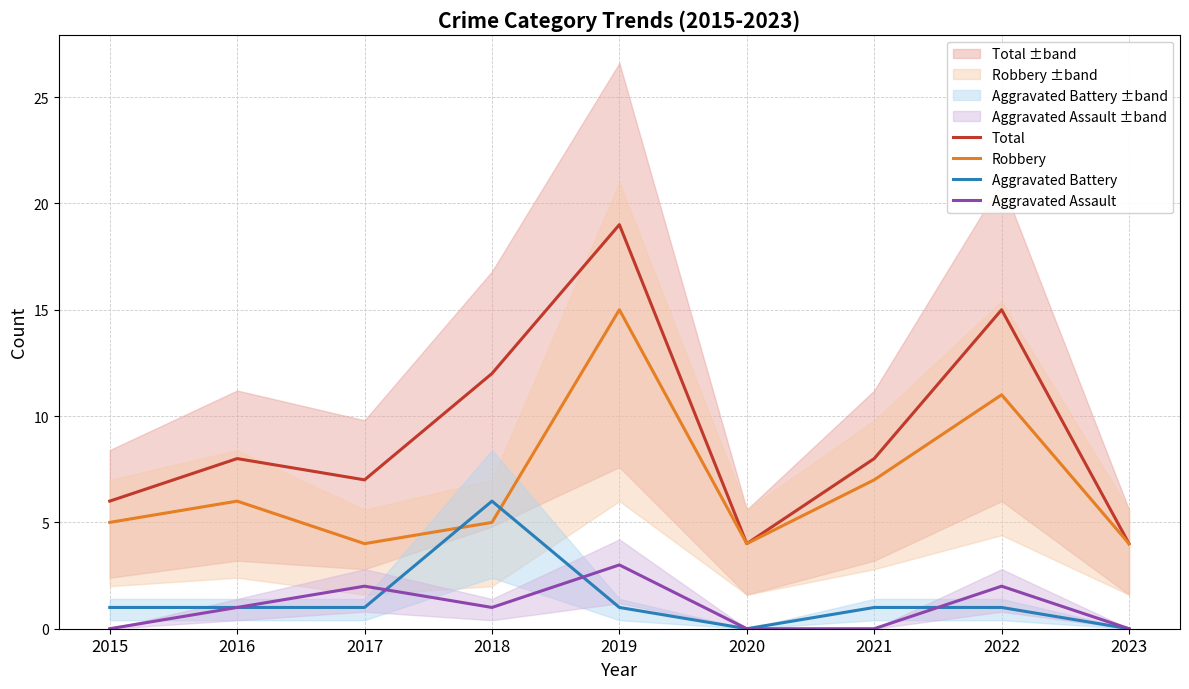

What are all the series names shown in the legend?

Total, Robbery, Aggravated Battery, Aggravated Assault